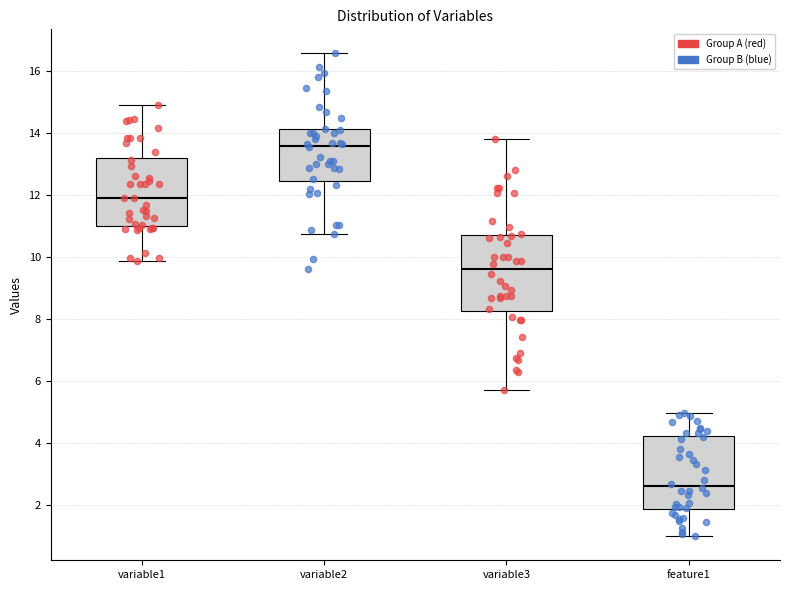

Reading left to right, transcribe this box plot: for each box, give where its median line is, the range the box spans, and where its two whiskers end, as read against the y-axis. The values are not printed on the chart, so give them approximately, as read against the axis.

variable1: median 12.0, box 11.0 to 13.2, whiskers 9.8 to 15.0
variable2: median 13.6, box 12.4 to 14.2, whiskers 10.8 to 16.6
variable3: median 9.6, box 8.2 to 10.8, whiskers 5.8 to 13.8
feature1: median 2.6, box 1.8 to 4.2, whiskers 1.0 to 5.0